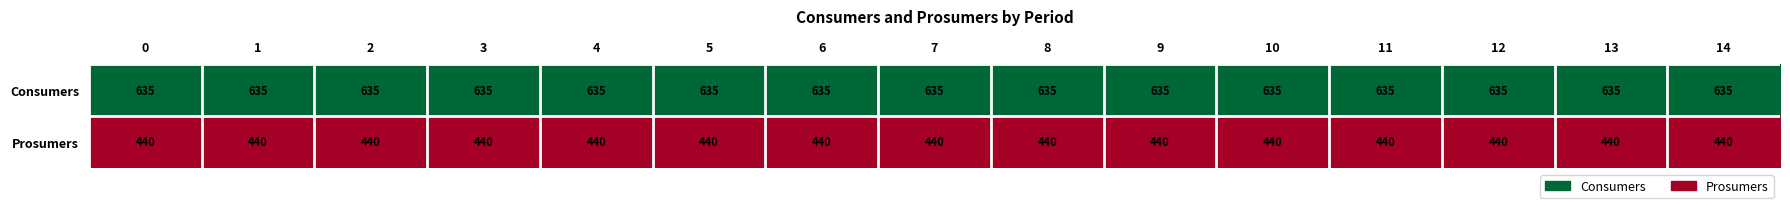

What is the total value across all series at 9?

1075